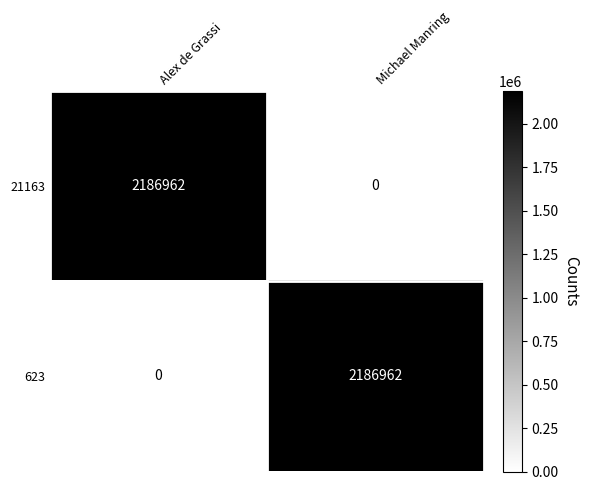

Rank the series at Alex de Grassi from lowest to highest value.

623, 21163